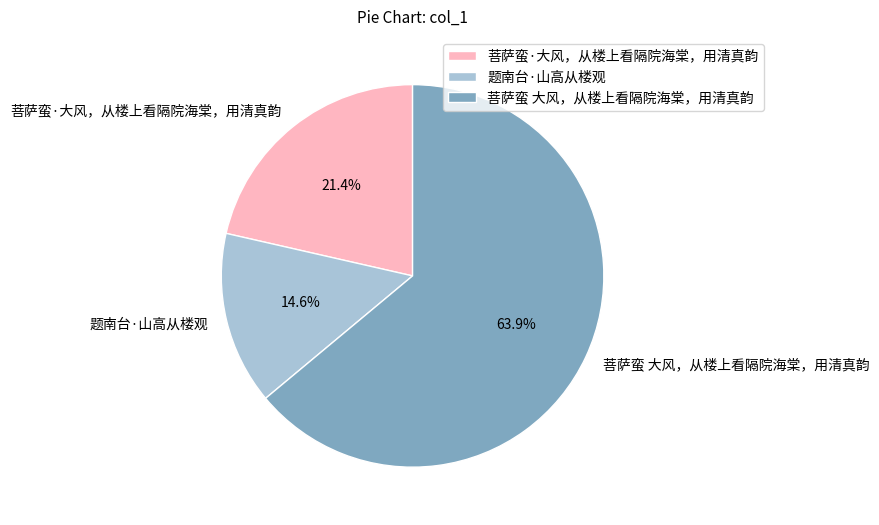

Does 题南台·山高从楼观 account for over 50% of the chart?

No